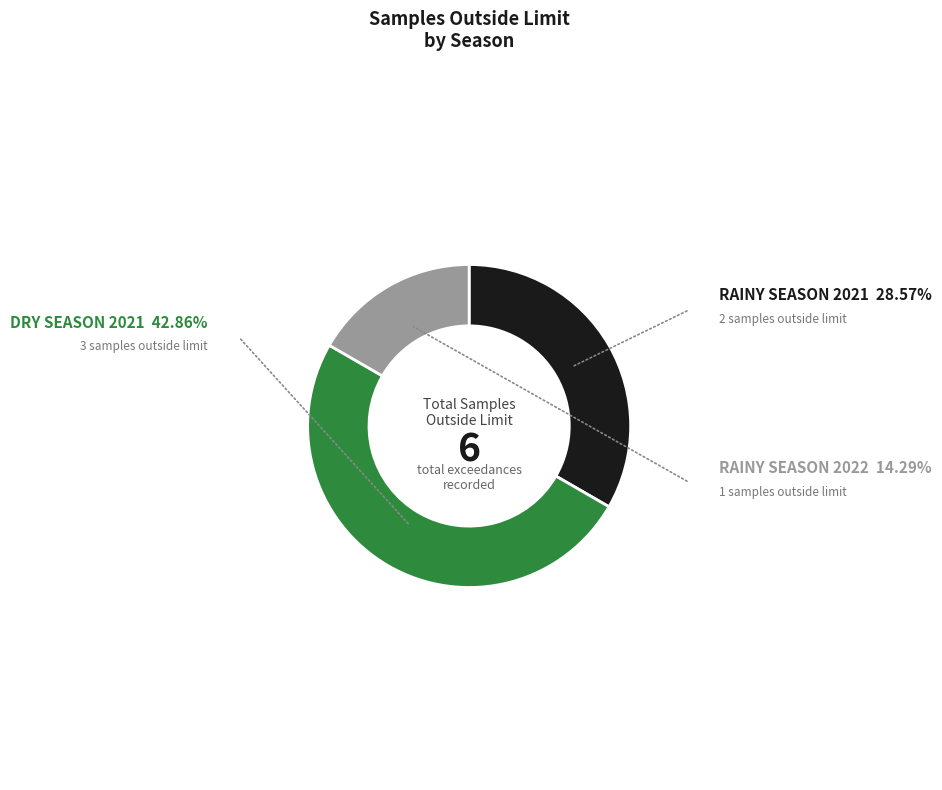

Rank the categories by value from highest to lowest.

DRY SEASON 2021, RAINY SEASON 2021, RAINY SEASON 2022